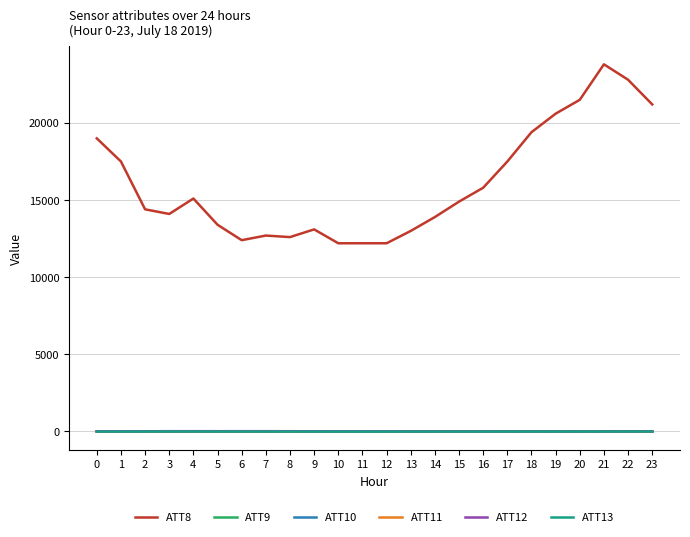

What are all the series names shown in the legend?

ATT8, ATT9, ATT10, ATT11, ATT12, ATT13